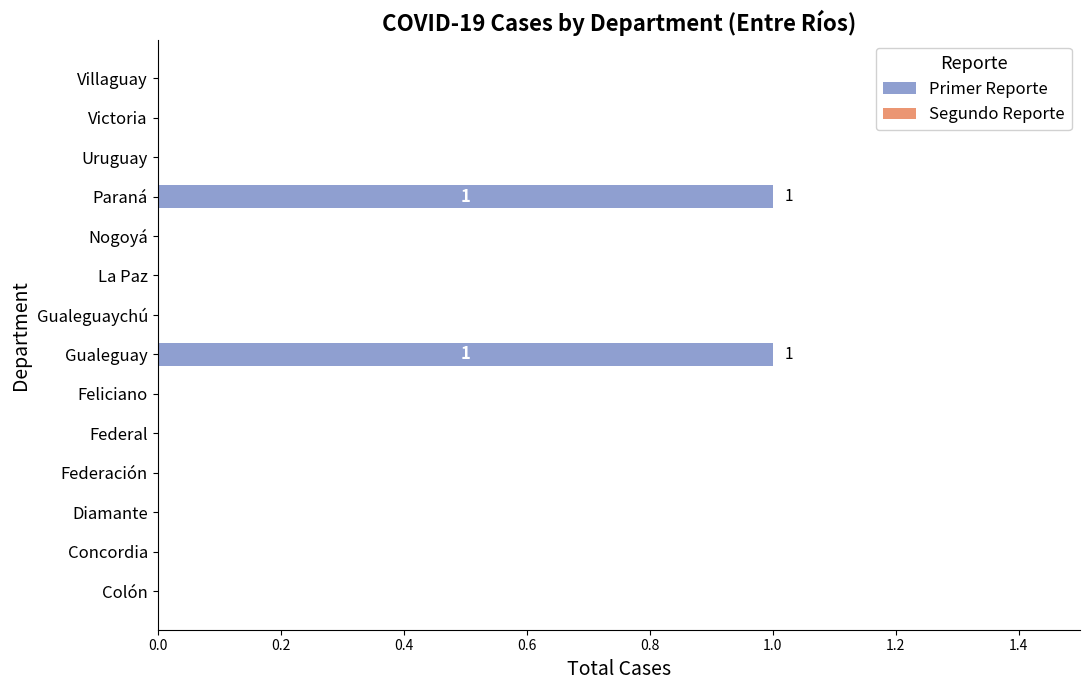

The chart shows a value of 0 at Federal. True or false?

True